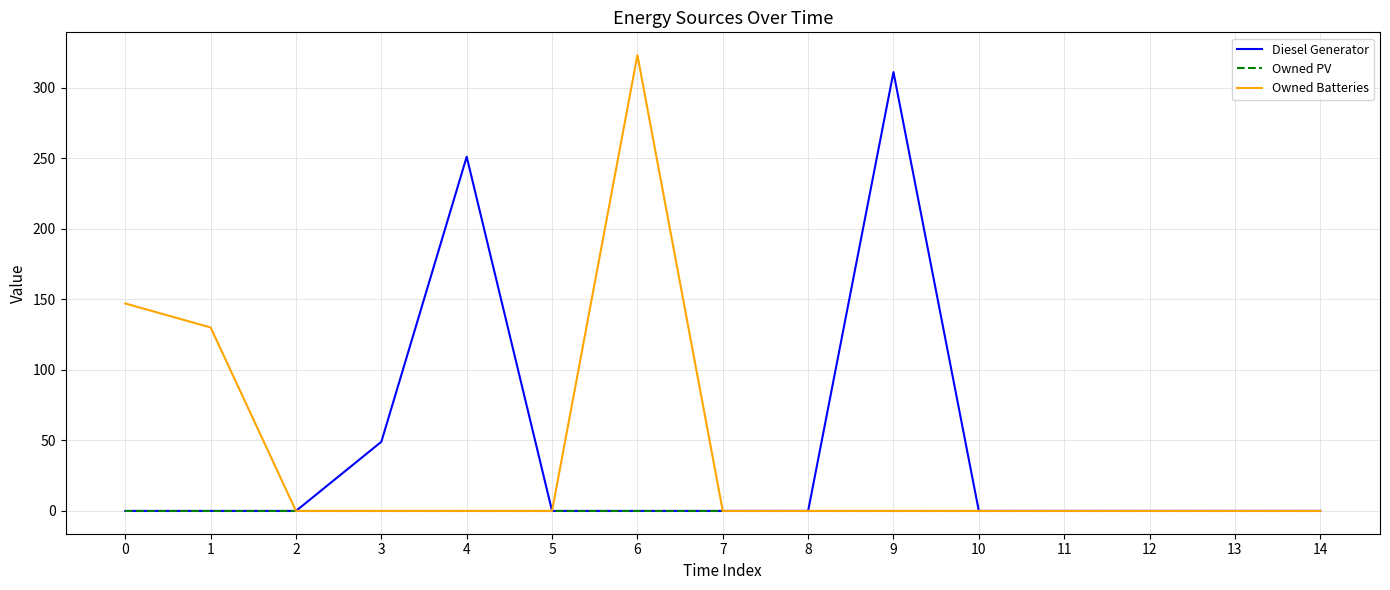

True or false: Owned Batteries has a value of 0 at 9.

True